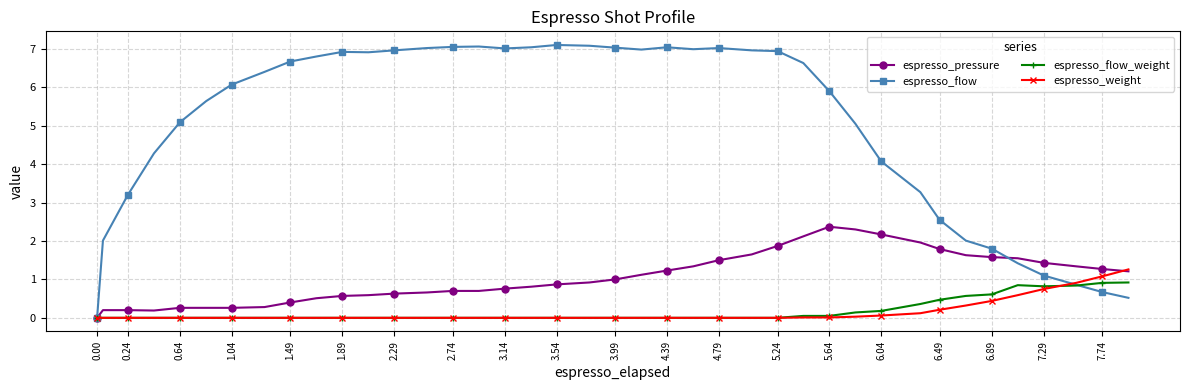

Which series has the largest total across all categories?

espresso_flow